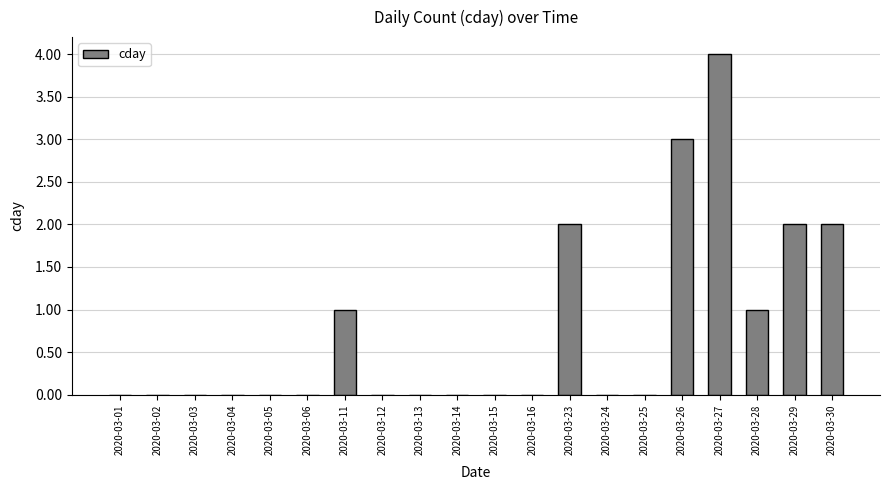

Reading left to right, extract all data points from this chart.

0	0	0	0	0	0	1	0	0	0	0	0	2	0	0	3	4	1	2	2